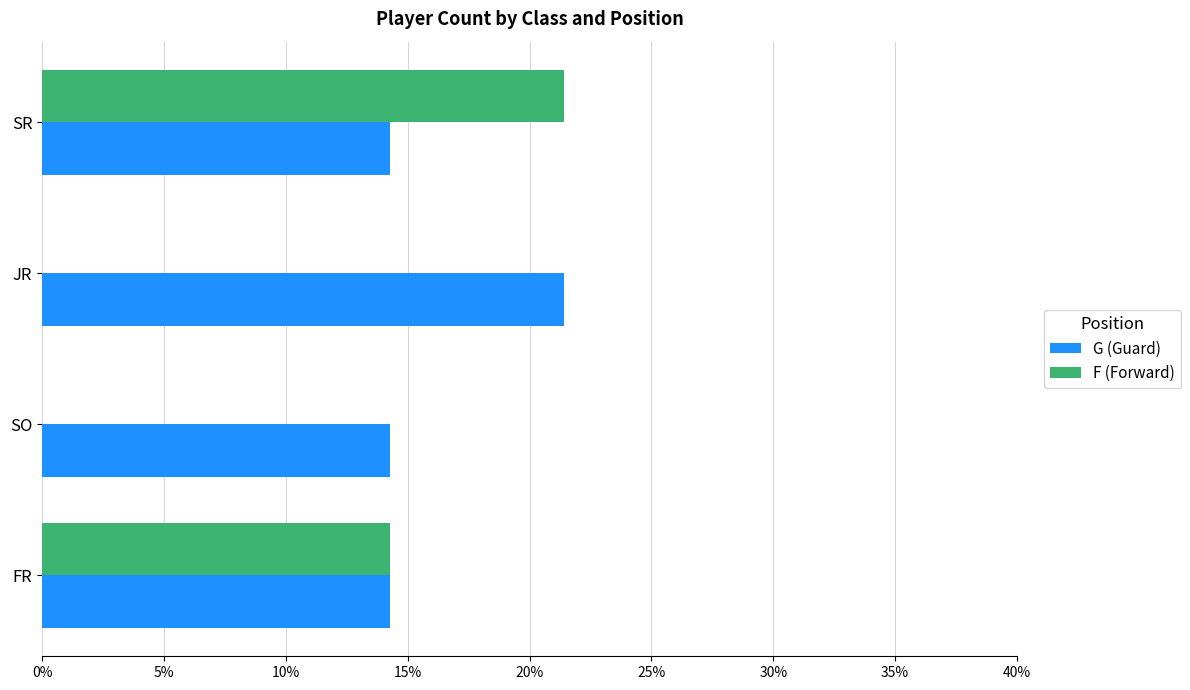

What are all the series names shown in the legend?

G (Guard), F (Forward)